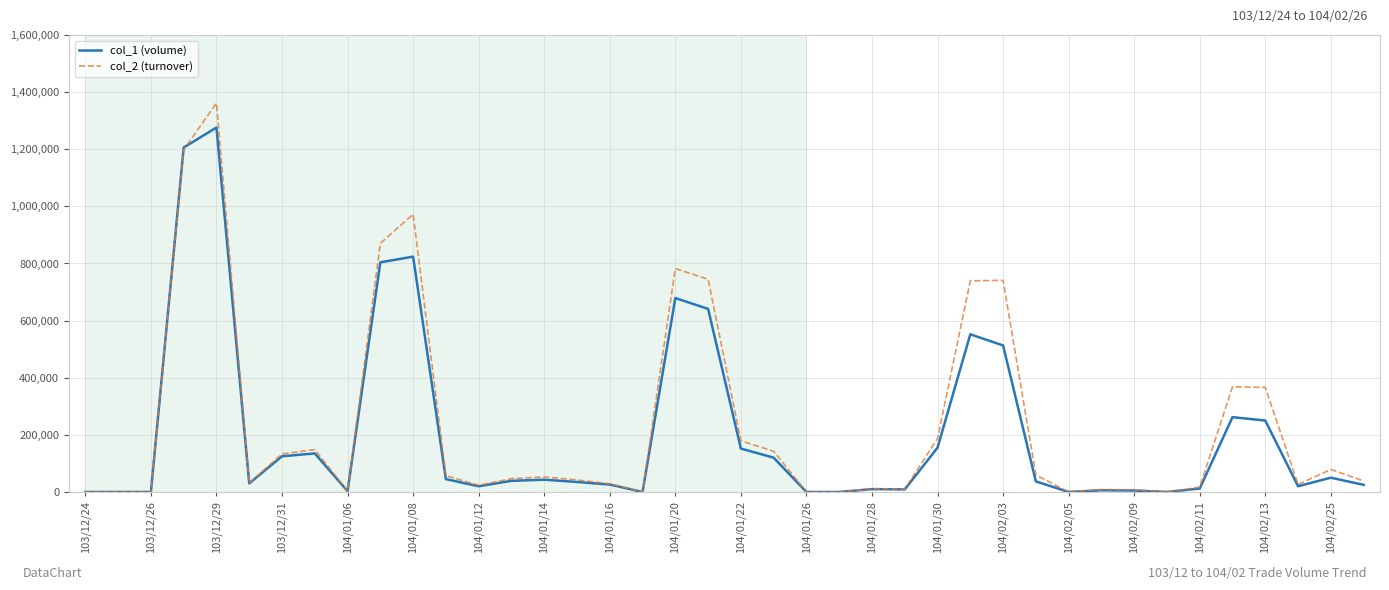

Which series has the widest spread of values?

col_2 (turnover)